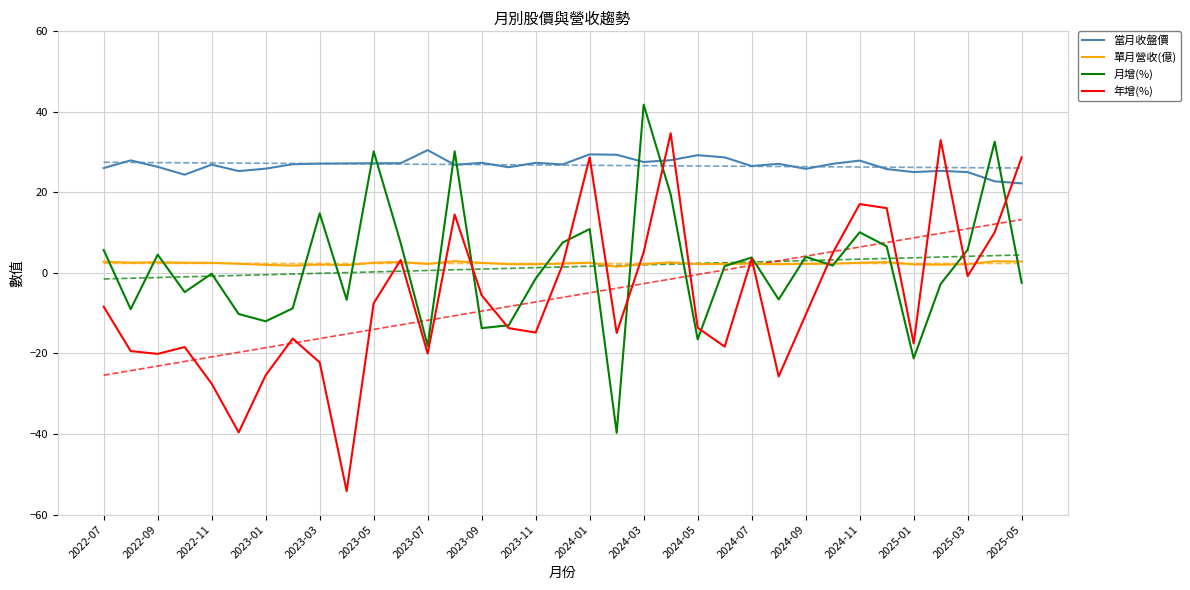

Which series ends up on top after the final intersection of 月增(%) and 年增(%)?

年增(%)